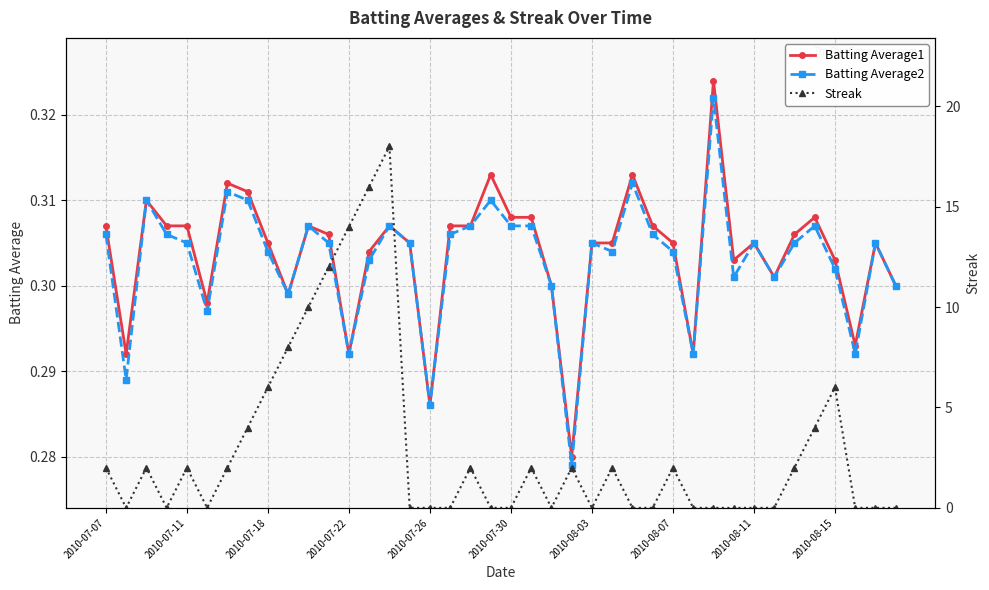

The Streak series shows 2.0 at 34. True or false?

True